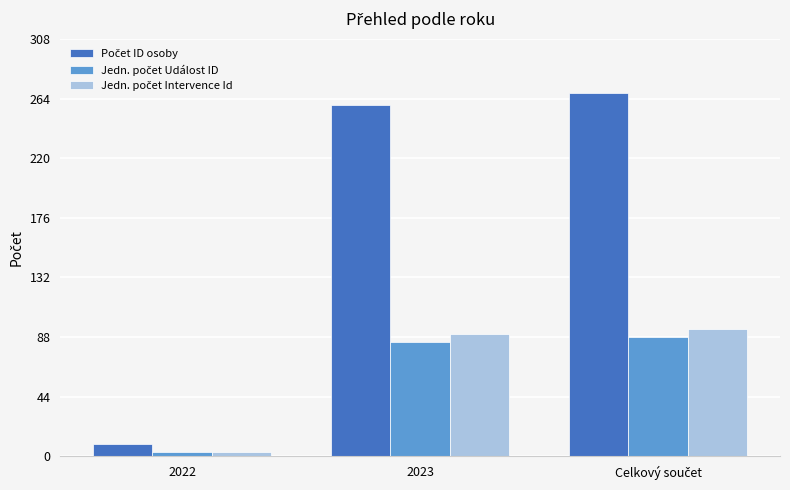

What is the greatest value displayed?

268